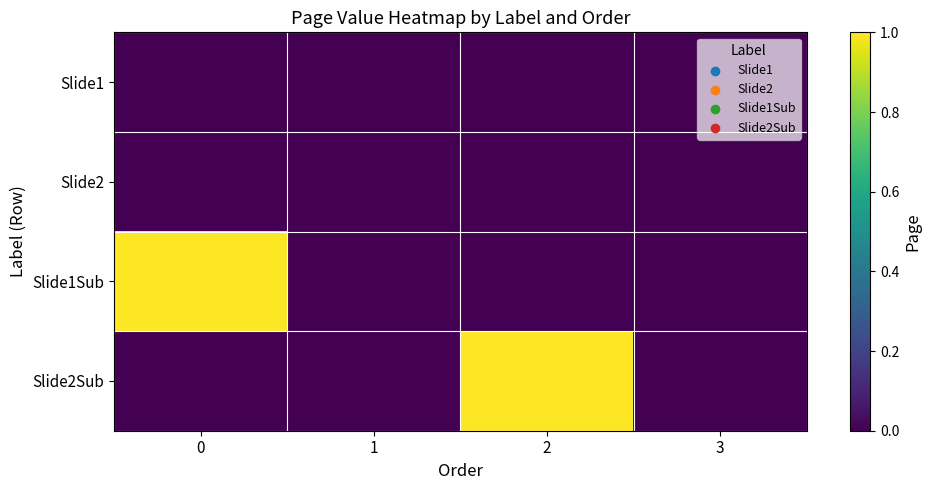

Reading left to right, what are all the values shown in this chart?

Slide1: 0=0	1=0	2=0	3=0
Slide2: 0=0	1=0	2=0	3=0
Slide1Sub: 0=1	1=0	2=0	3=0
Slide2Sub: 0=0	1=0	2=1	3=0